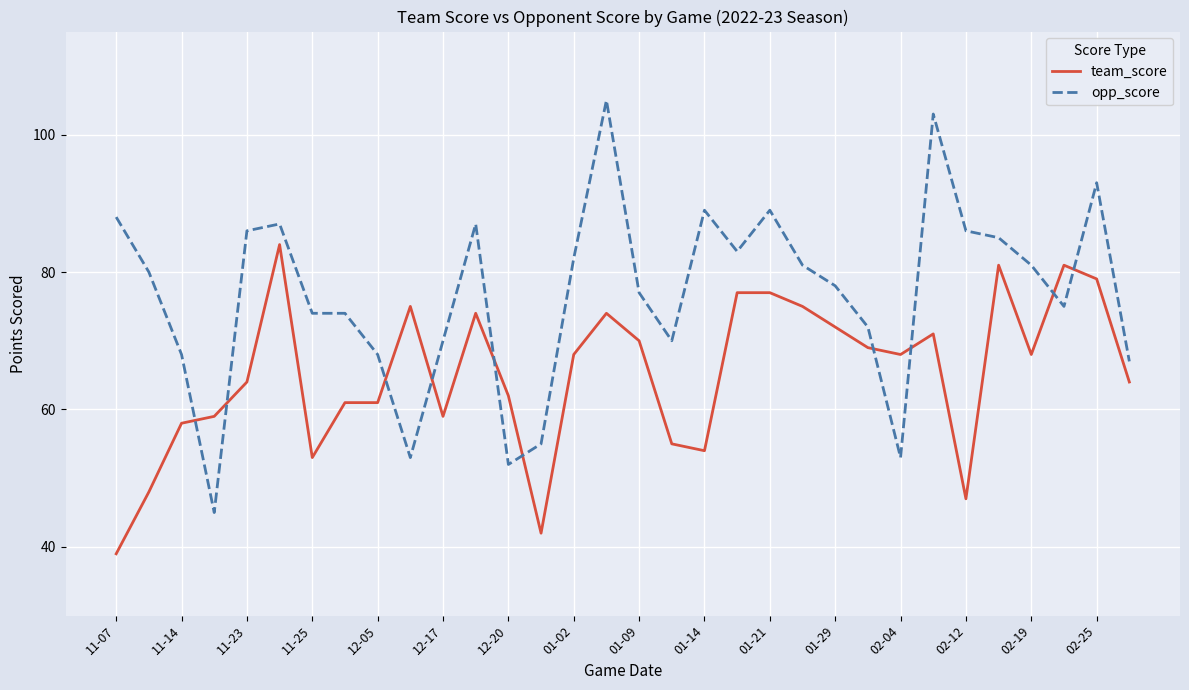

Reading left to right, what are all the values shown in this chart?

team_score: 39	48	58	59	64	84	53	61	61	75	59	74	62	42	68	74	70	55	54	77	77	75	72	69	68	71	47	81	68	81	79	64
opp_score: 88	80	68	45	86	87	74	74	68	53	70	87	52	55	82	105	77	70	89	83	89	81	78	72	53	103	86	85	81	75	93	67